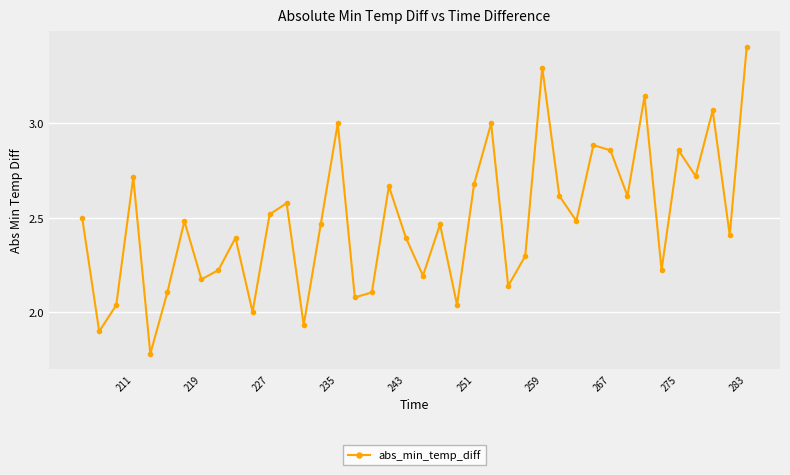

What is the difference between the maximum and second lowest values?

1.5